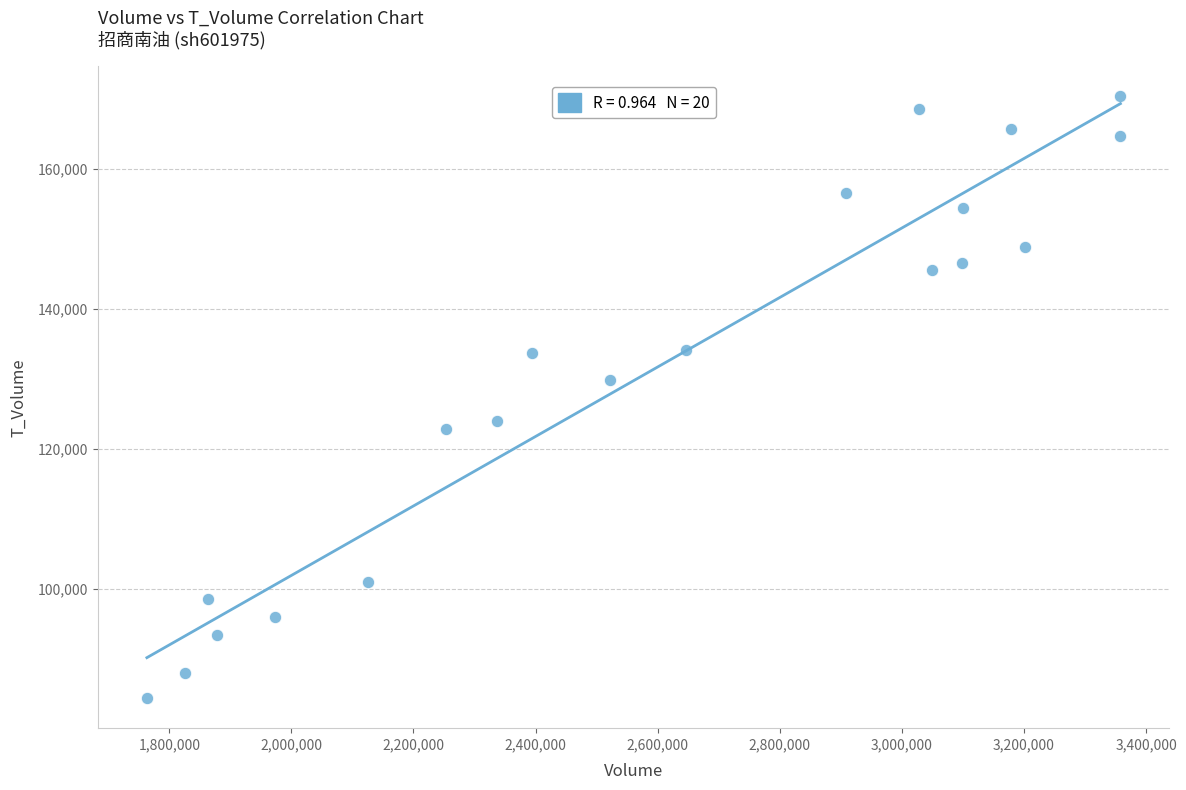

What is the range of X values (max minus min)?

1594629